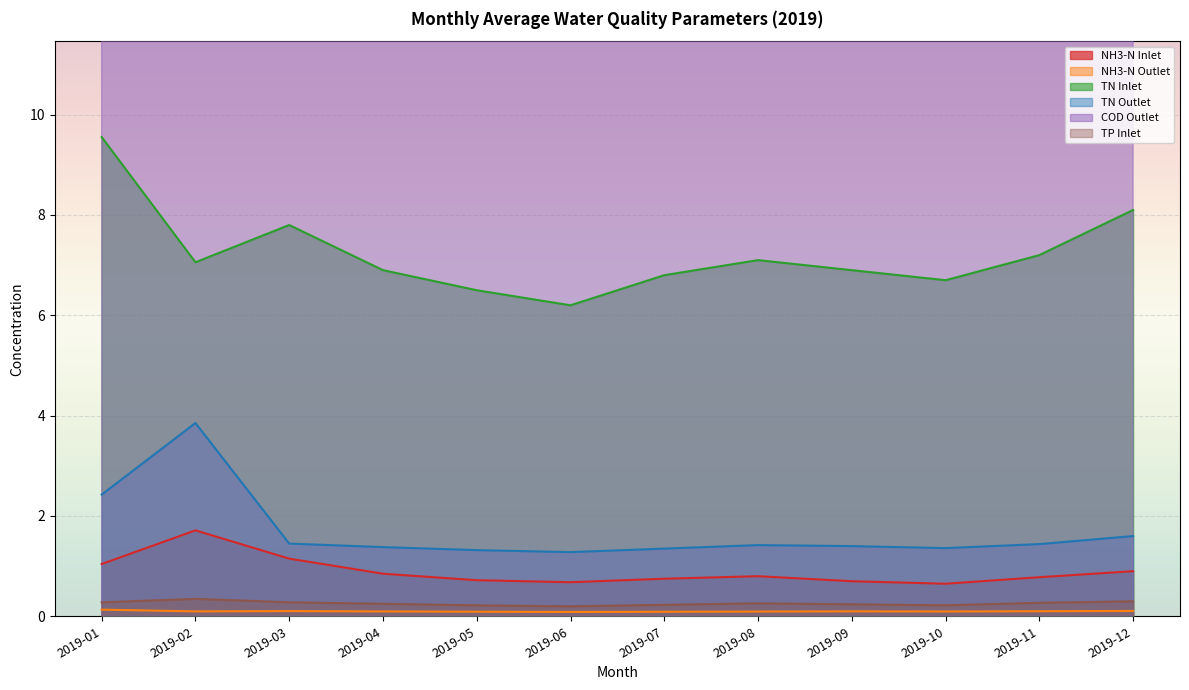

How many values in the COD Outlet series exceed 13?

9